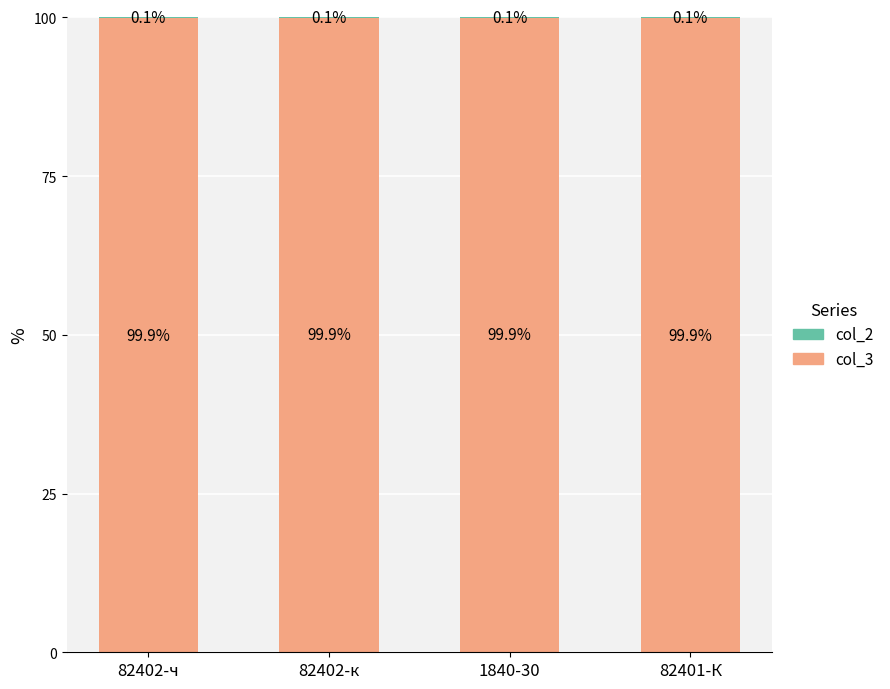

What is the total value across all series at 82401-К?

100.0